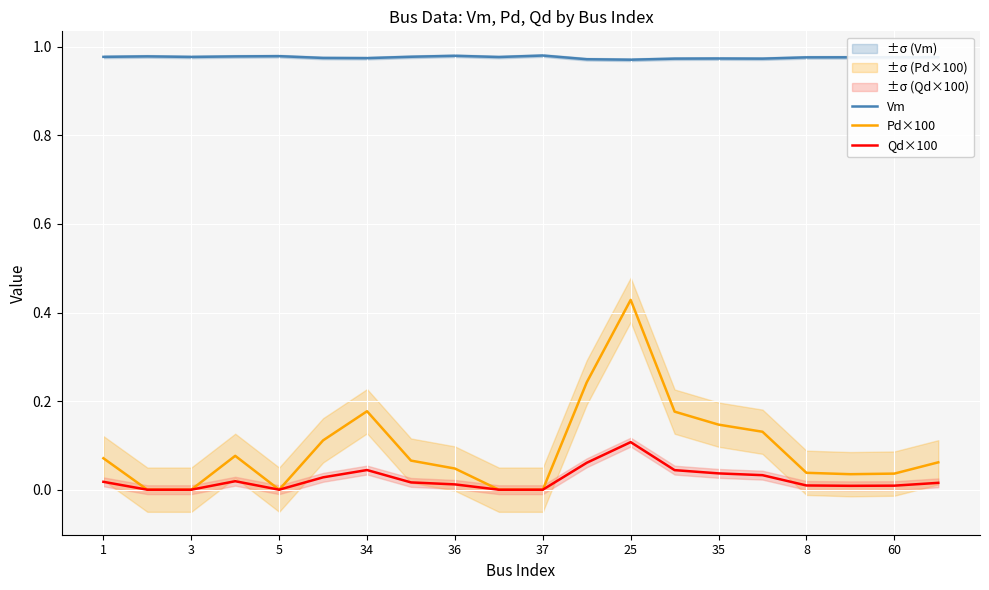

Rank the series by their maximum value, from highest to lowest.

Vm, Pd×100, Qd×100